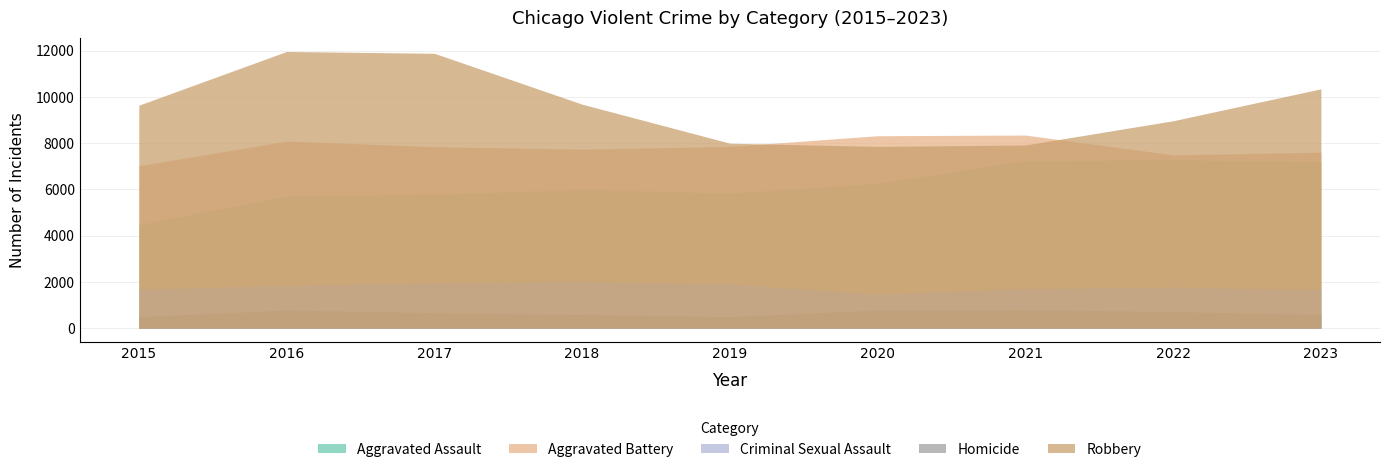

Which category has the highest value in the Aggravated Assault series?

2022